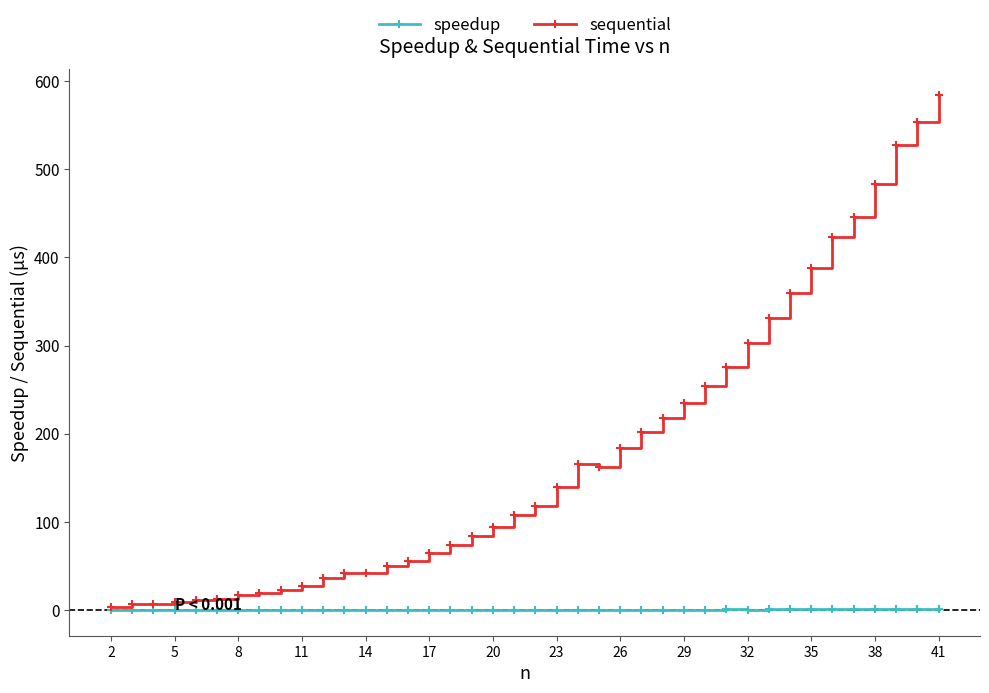

Which series has the largest total across all categories?

sequential